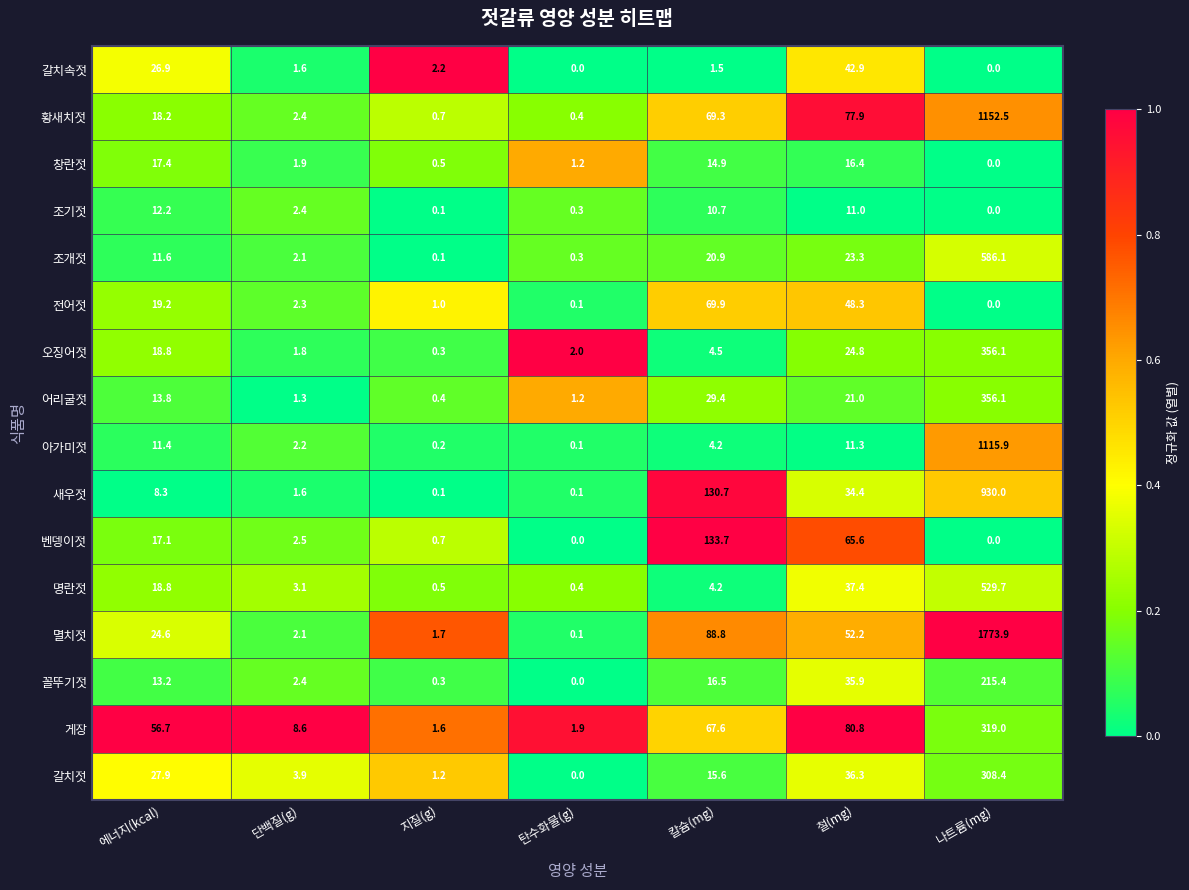

Which category has the highest value across all series?

나트륨(mg)